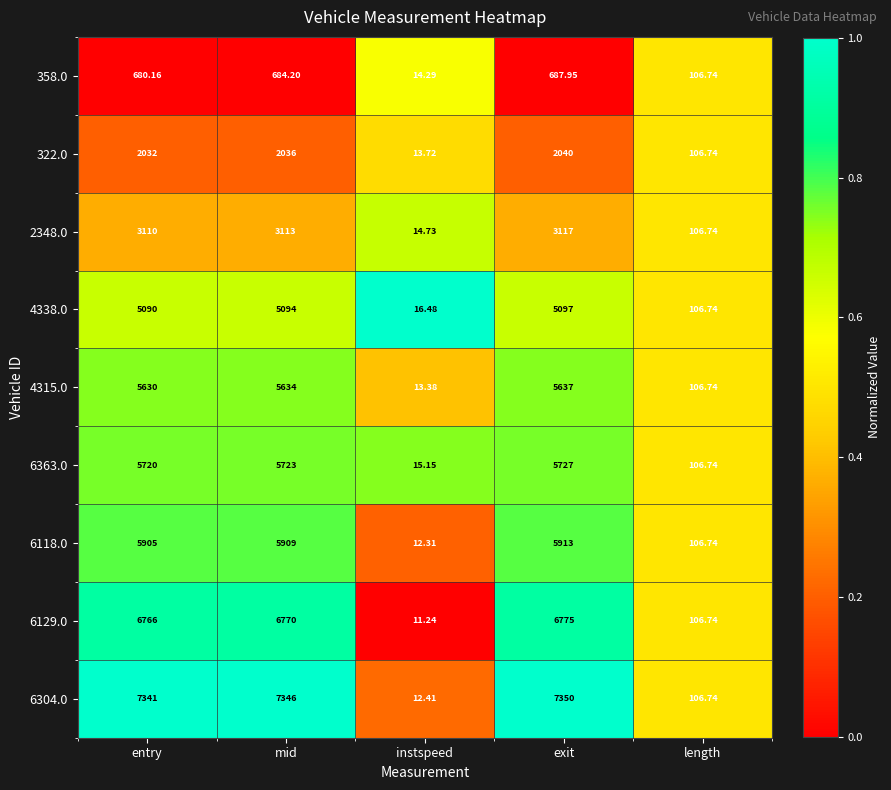

At which label does 6304.0 reach its peak?

exit